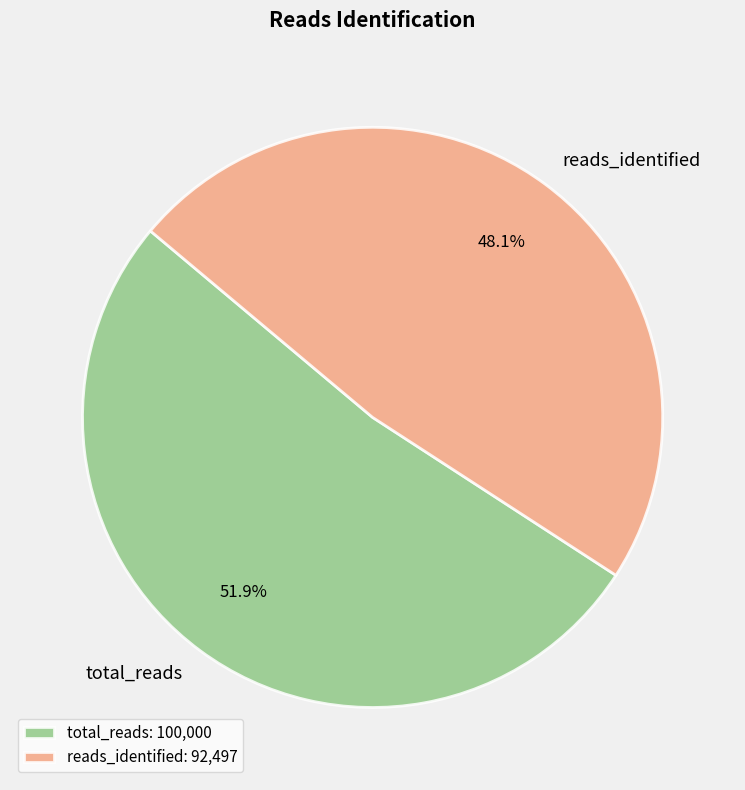

Combined, what portion of the pie is reads_identified and total_reads?

100.0%